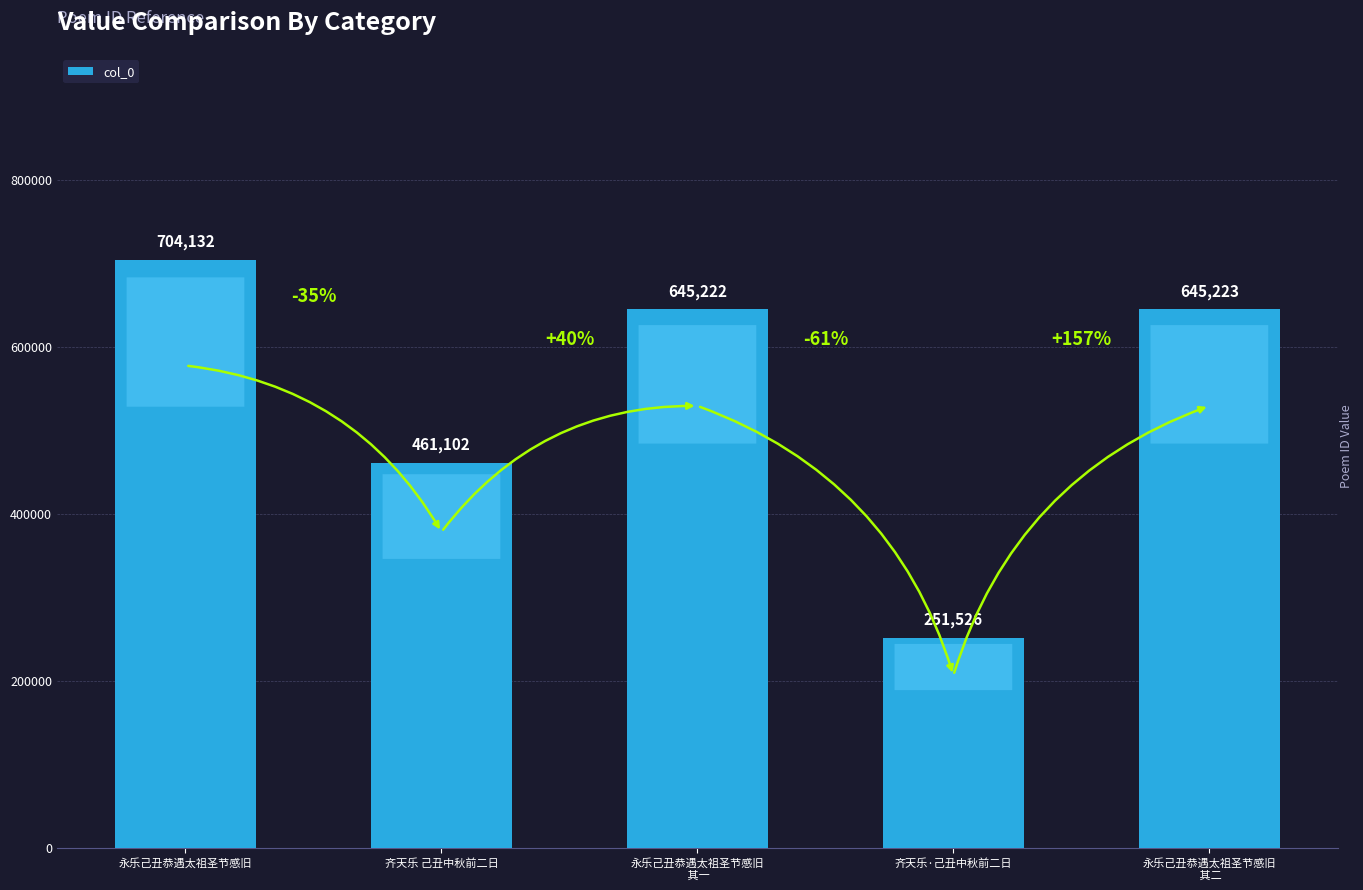

True or false: the data shows 1042532 at 永乐己丑恭遇太祖圣节感旧.

False